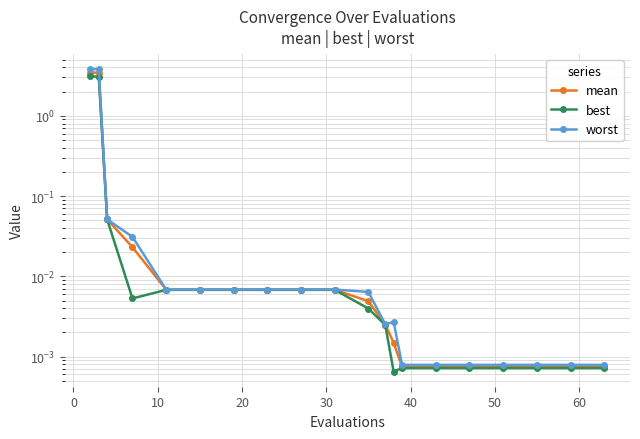

Reading left to right, list all the values displayed in this chart.

mean: 3.5	3.4	0.1	0.0	0.0	0.0	0.0	0.0	0.0	0.0	0.0	0.0	0.0	0.0	0.0	0.0	0.0	0.0	0.0	0.0
best: 3.1	3.1	0.1	0.0	0.0	0.0	0.0	0.0	0.0	0.0	0.0	0.0	0.0	0.0	0.0	0.0	0.0	0.0	0.0	0.0
worst: 3.8	3.8	0.1	0.0	0.0	0.0	0.0	0.0	0.0	0.0	0.0	0.0	0.0	0.0	0.0	0.0	0.0	0.0	0.0	0.0